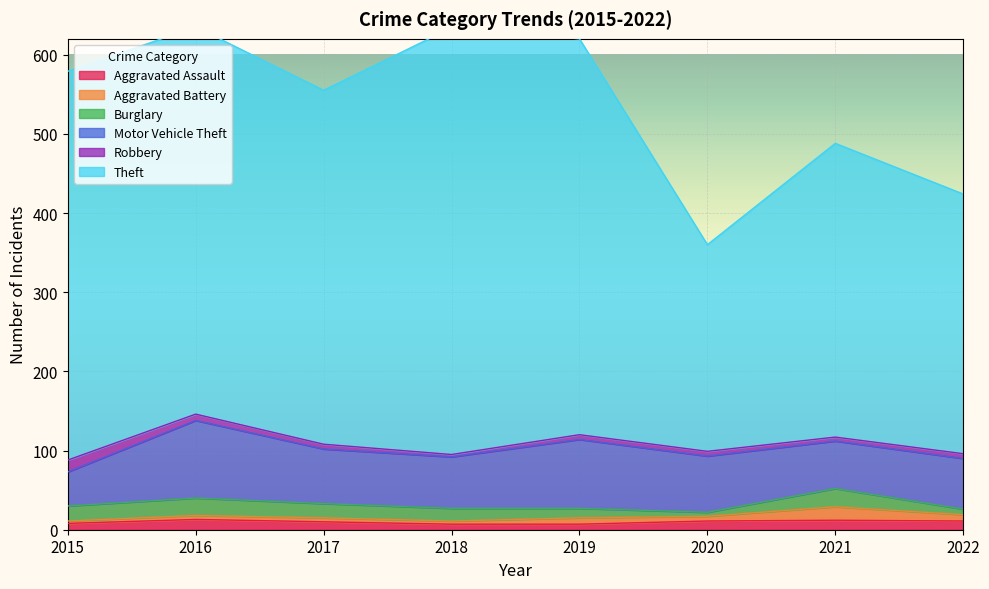

Count the number of data series in this chart.

6